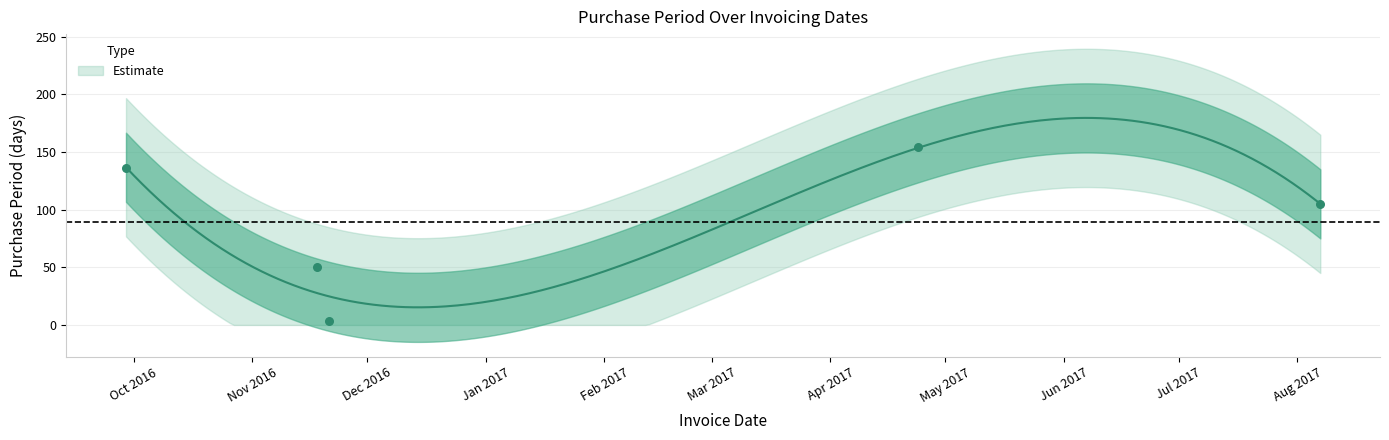

Which has a higher value, 2016-11-21 or 2016-09-29?

2016-09-29